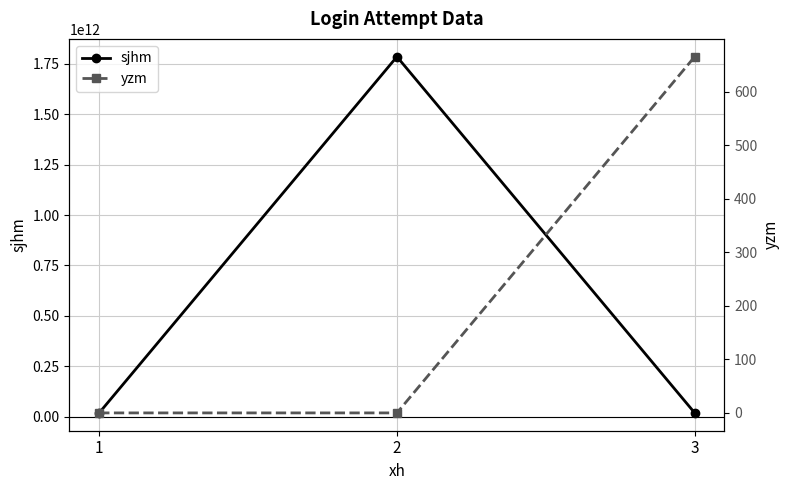

Which series has the largest total across all categories?

sjhm